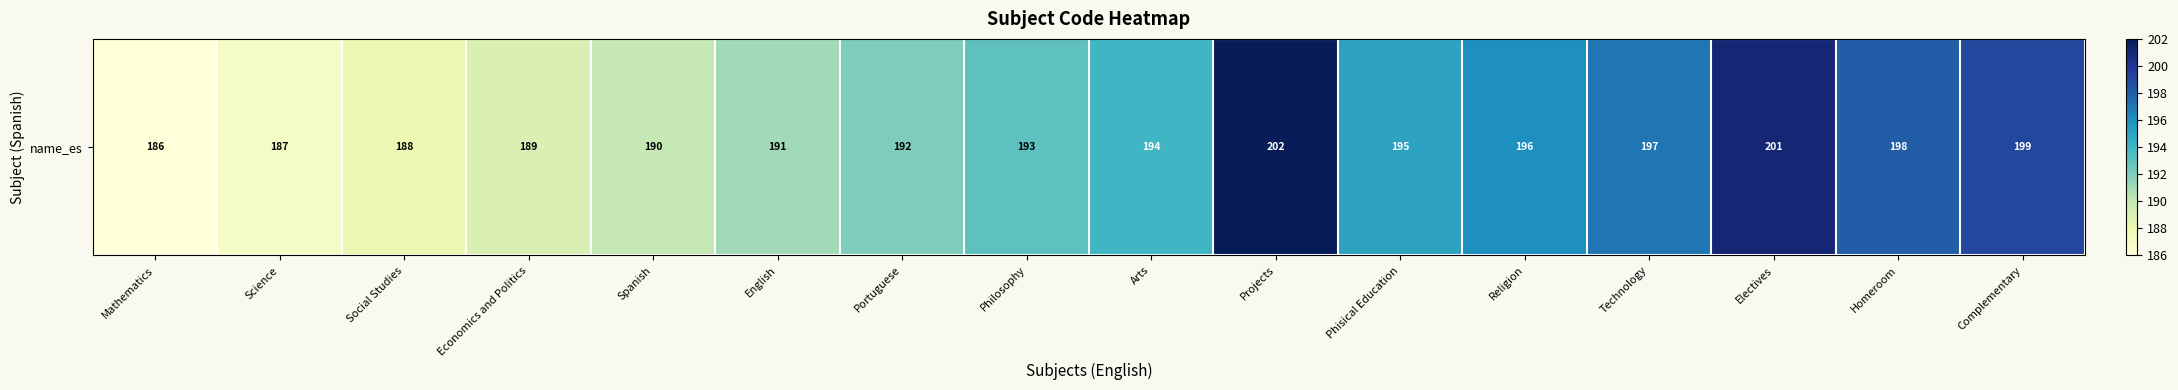

Count the number of values greater than 194.

7